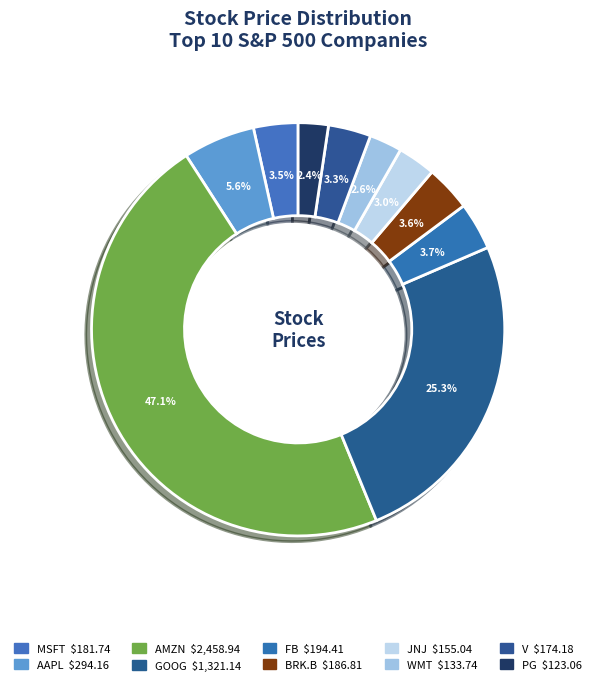

Does MSFT represent more than half of the total?

No